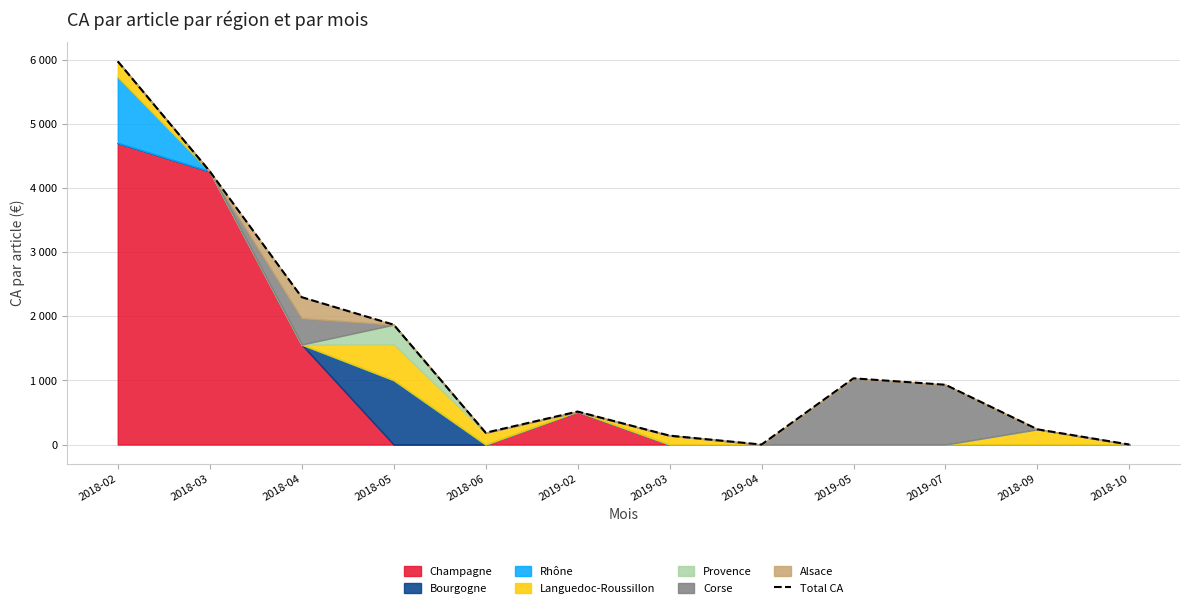

How many values exceed 932?

6